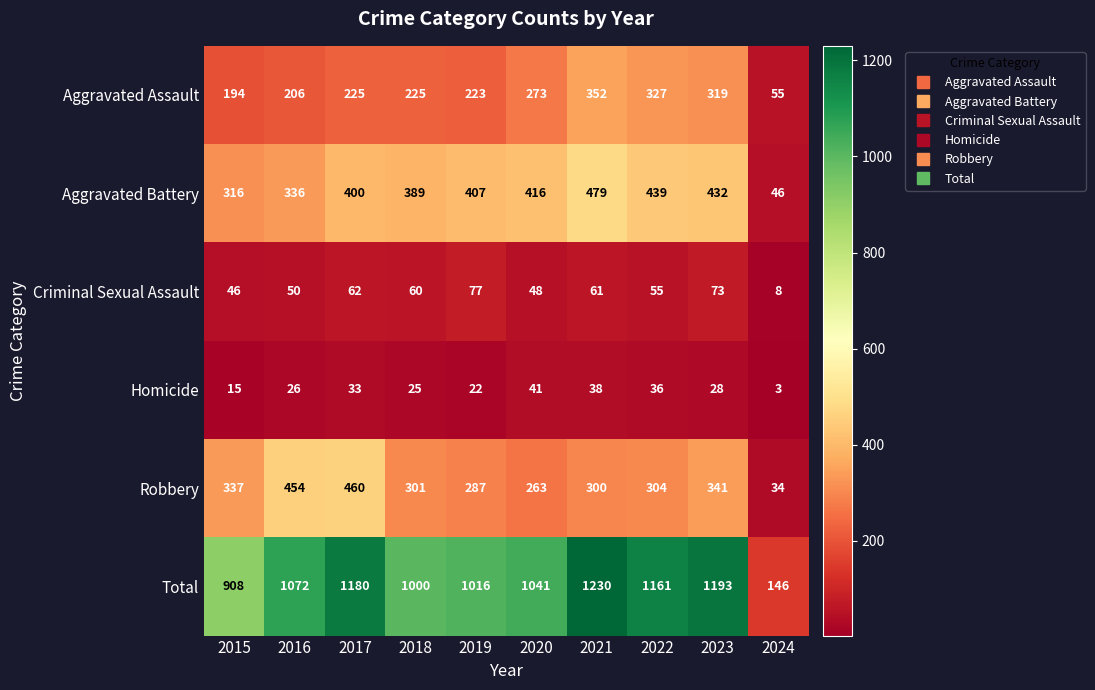

Which series has the largest total across all categories?

Total